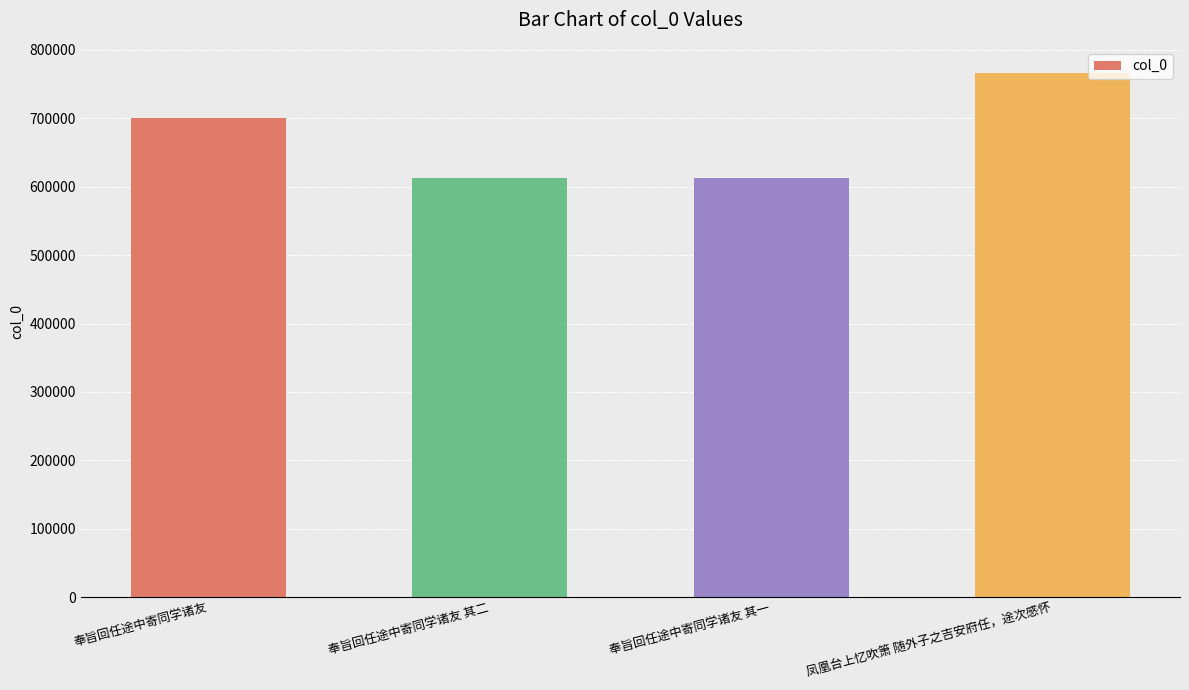

How many distinct data groups are displayed?

1